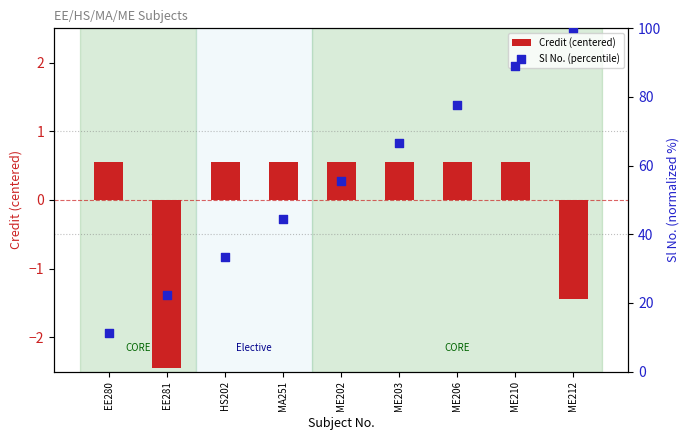

What are all the series names shown in the legend?

Credit (centered), Sl No. (percentile)